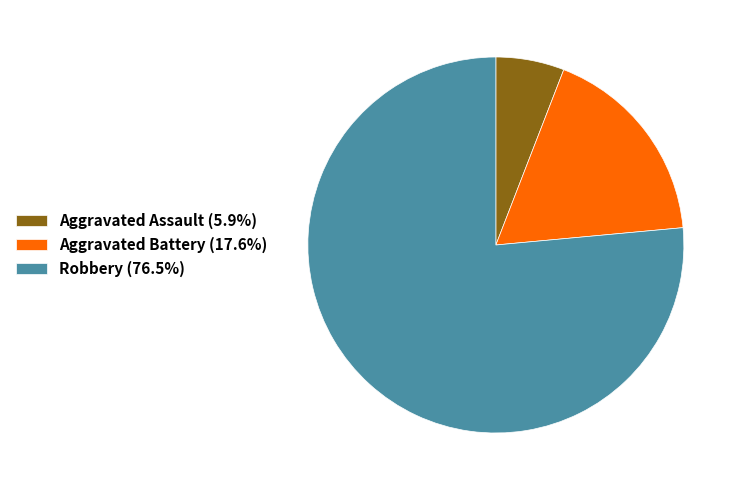

Combined, do Aggravated Battery (17.6%) and Robbery (76.5%) account for over 50%?

Yes